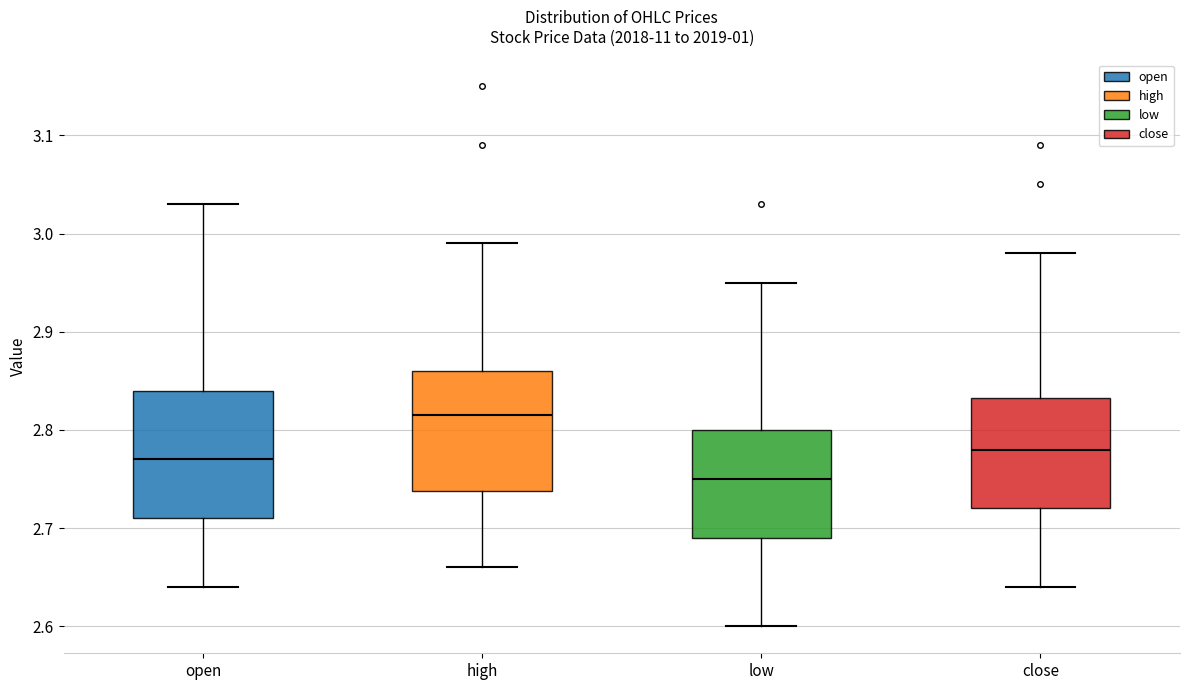

Which box has the highest median line?

high